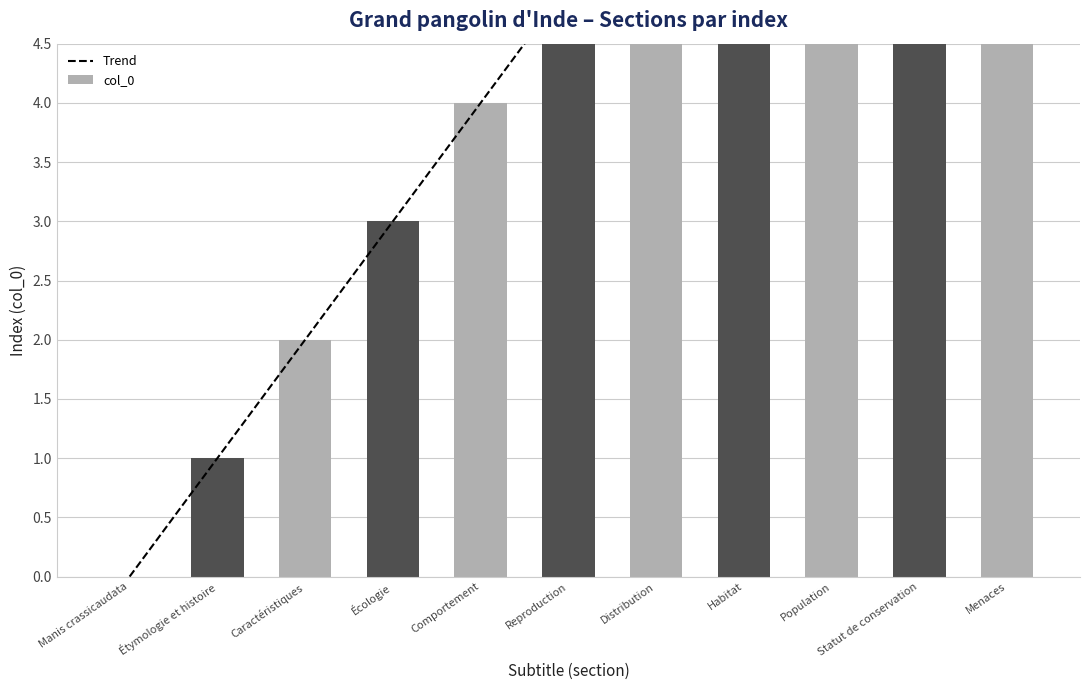

At which category is the sum across all series the highest?

Menaces